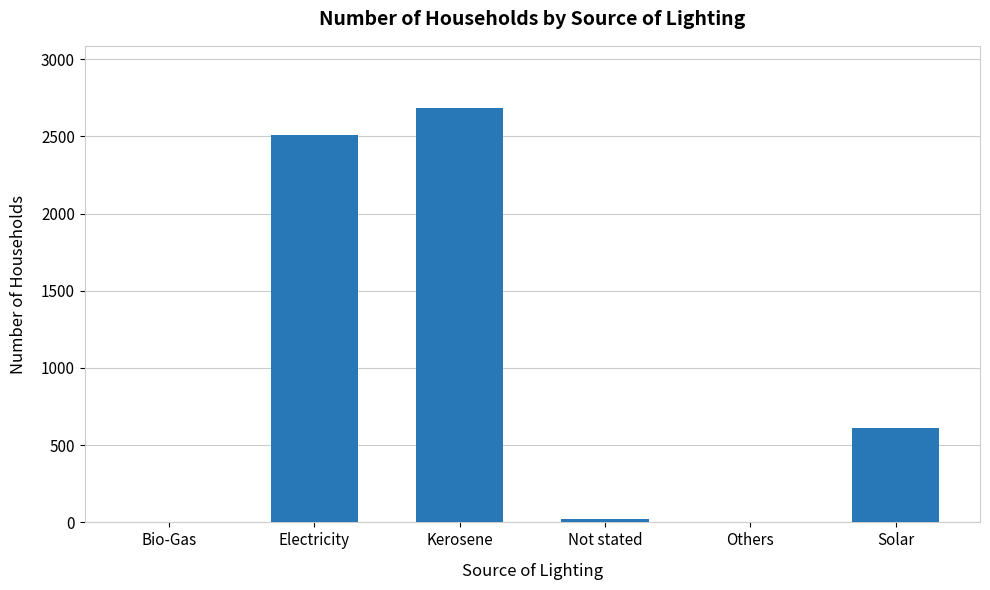

At which label is the value closest to 1343?

Solar